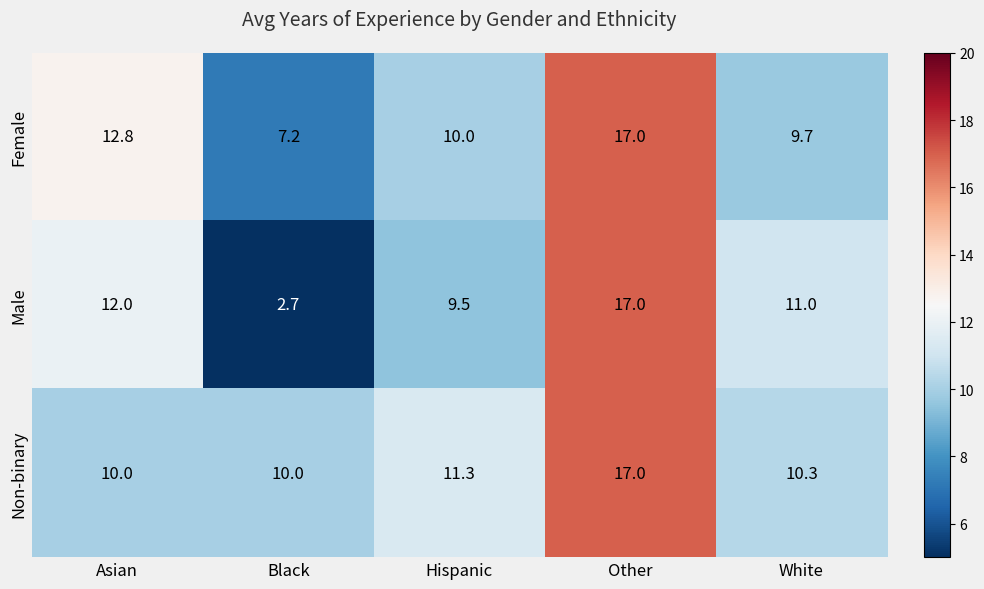

Which series has the largest range (max minus min)?

Male